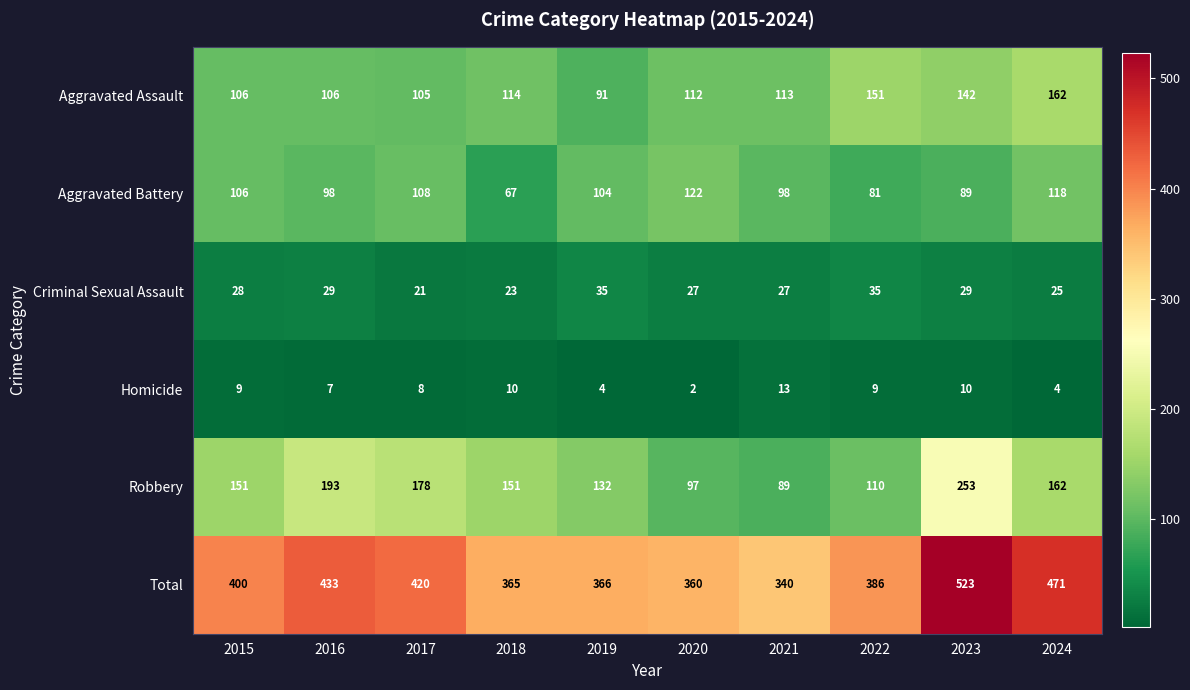

The value of Aggravated Battery at 2016 is 148. True or false?

False